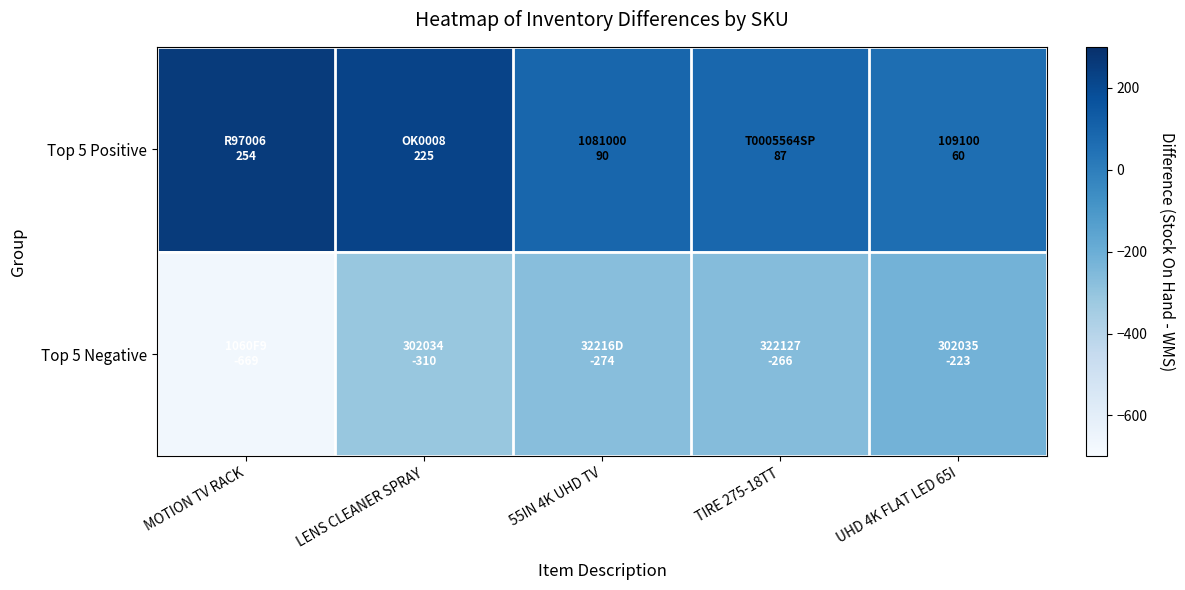

Which category has the highest value across all series?

MOTION TV RACK